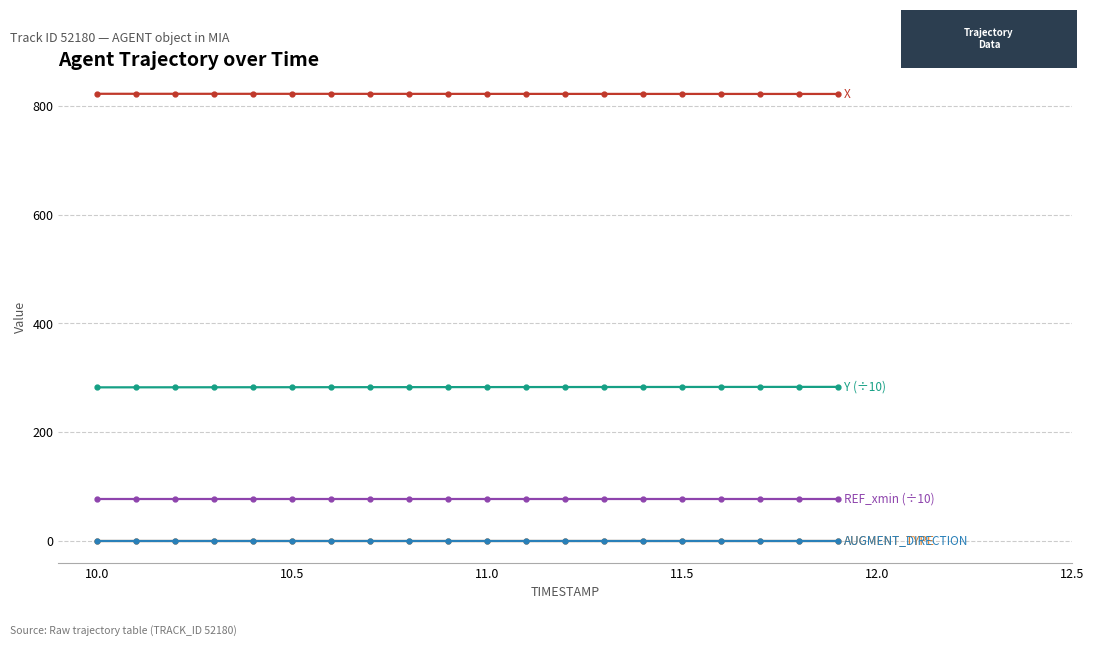

Reading right to left, list all the values displayed in this chart.

X: 822.5	822.5	822.5	822.6	822.6	822.6	822.6	822.6	822.6	822.7	822.7	822.7	822.7	822.7	822.7	822.8	822.8	822.8	822.8	822.8
Y (÷10): 283.1	283.1	283.0	283.0	283.0	282.9	282.9	282.8	282.8	282.7	282.7	282.6	282.6	282.6	282.5	282.5	282.4	282.4	282.3	282.3
REF_xmin (÷10): 76.4	76.4	76.4	76.4	76.4	76.4	76.4	76.4	76.4	76.4	76.4	76.4	76.4	76.4	76.4	76.4	76.4	76.4	76.4	76.4
AUGMENT_TYPE: 0.0	0.0	0.0	0.0	0.0	0.0	0.0	0.0	0.0	0.0	0.0	0.0	0.0	0.0	0.0	0.0	0.0	0.0	0.0	0.0
AUGMENT_DIRECTION: 0.0	0.0	0.0	0.0	0.0	0.0	0.0	0.0	0.0	0.0	0.0	0.0	0.0	0.0	0.0	0.0	0.0	0.0	0.0	0.0